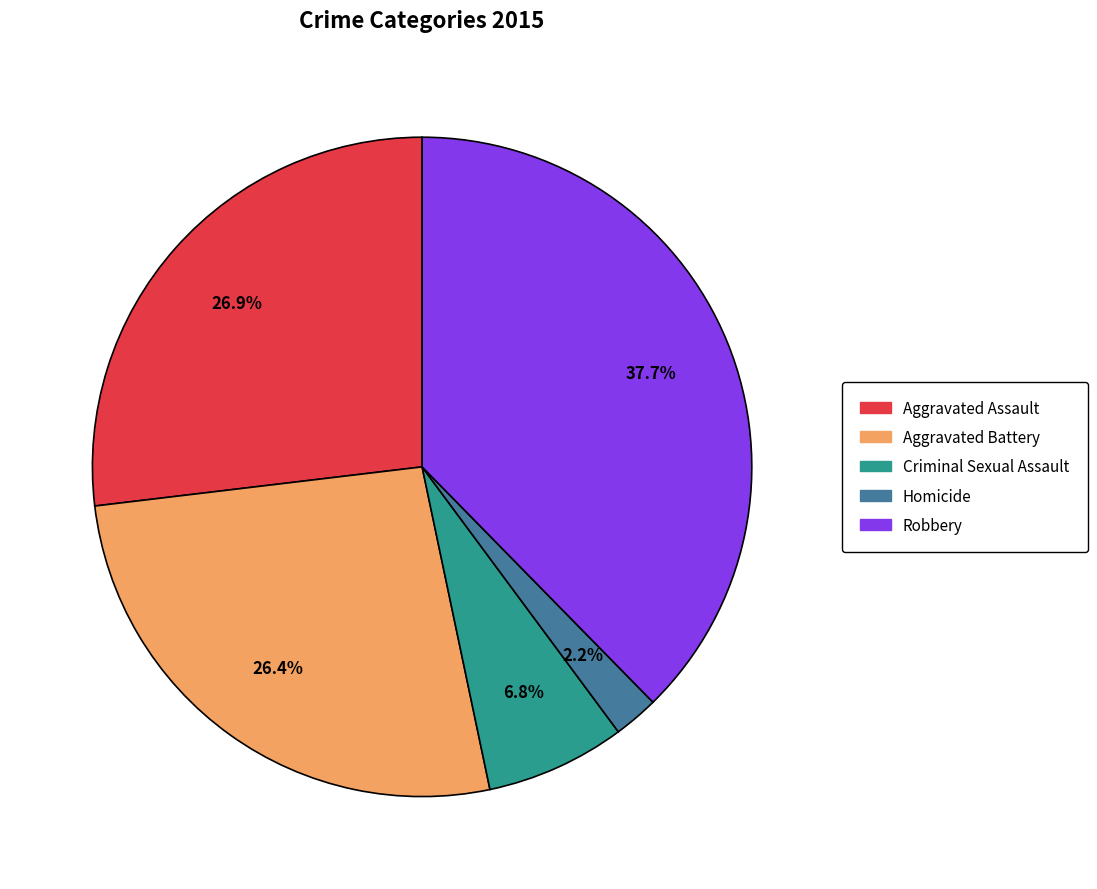

Which category has the biggest portion of the pie?

Robbery